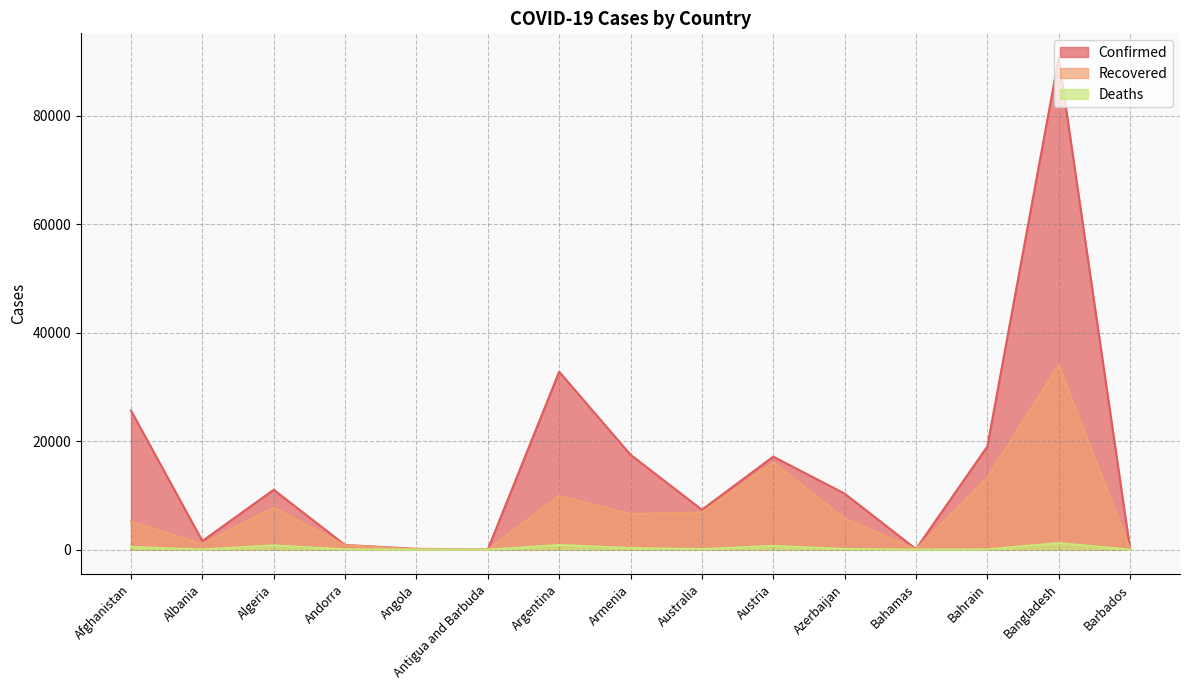

How many lines are shown in the chart?

3